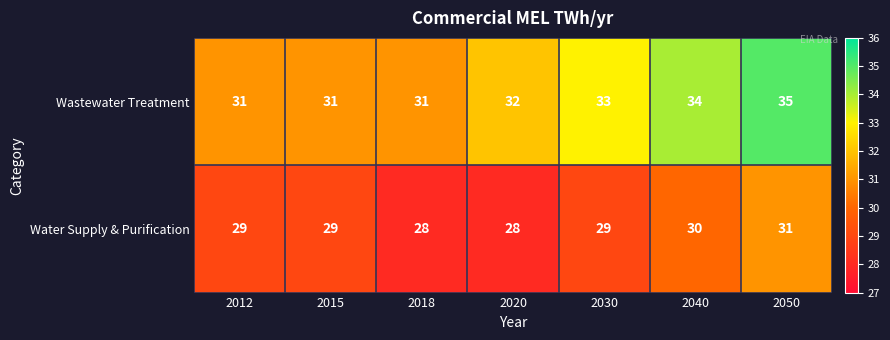

What value does the Water Supply & Purification series have at 2040?

30